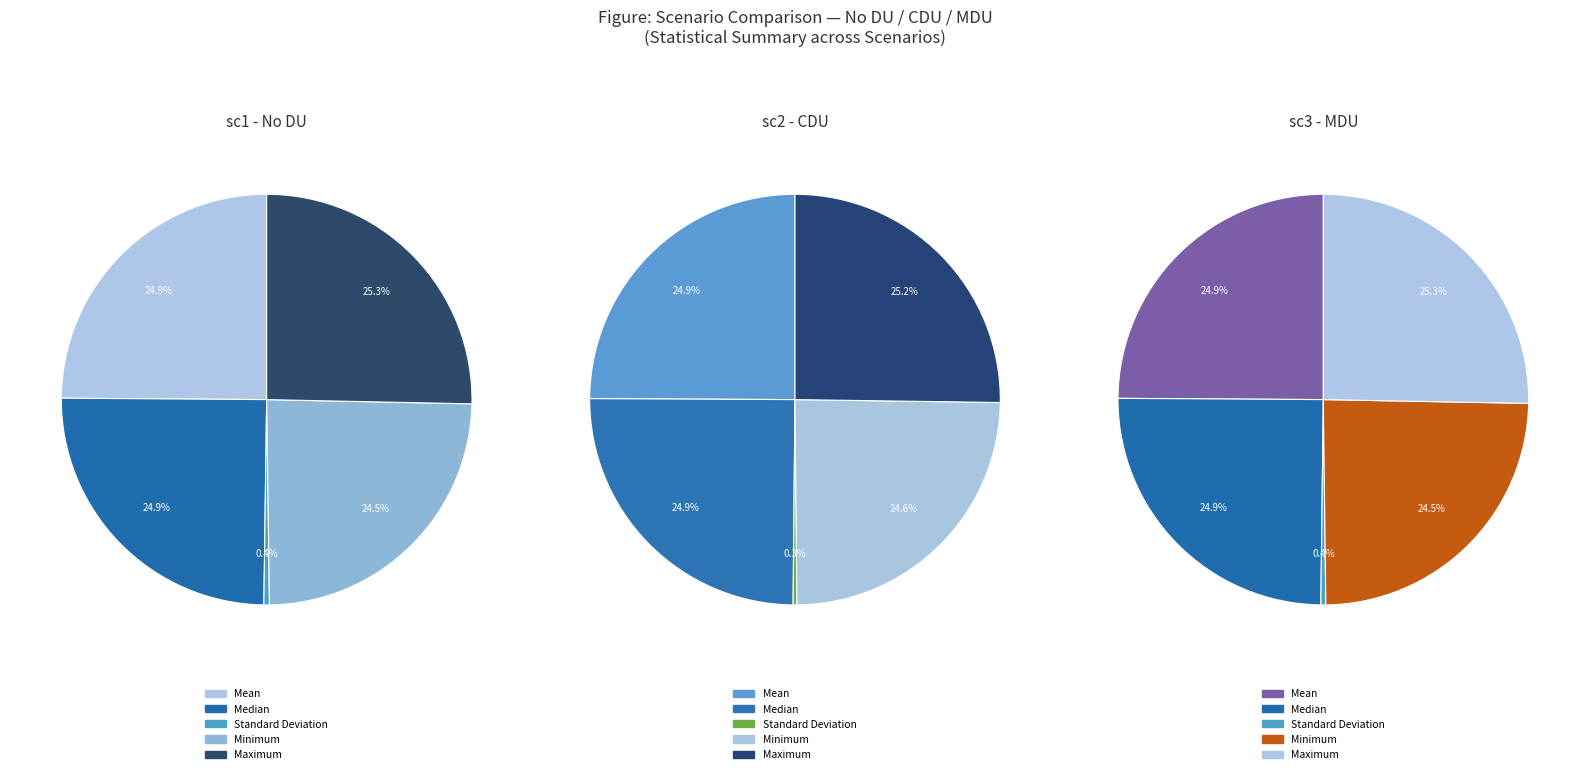

Which category has the smallest portion of the pie?

Standard Deviation